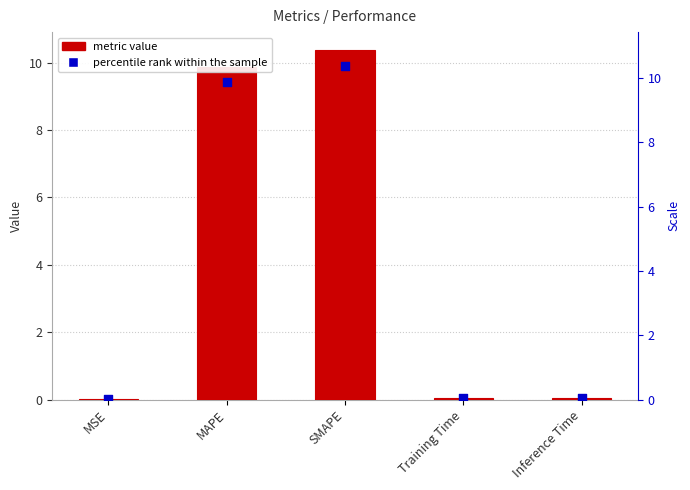

What is the total value across all series at Inference Time?

0.1